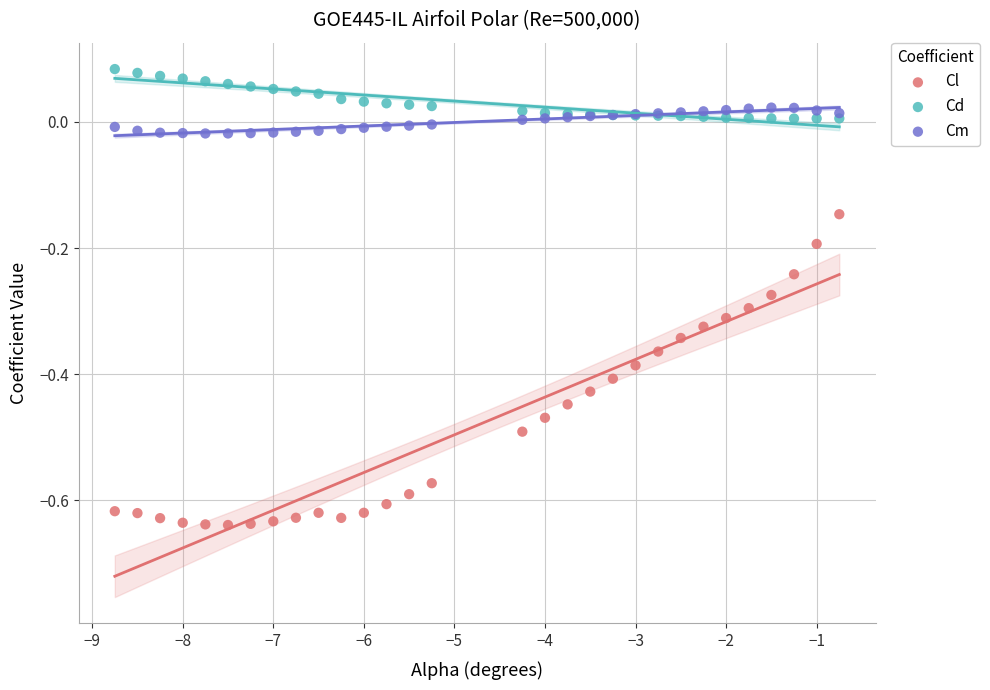

Which series contains the lowest Y value?

Cl